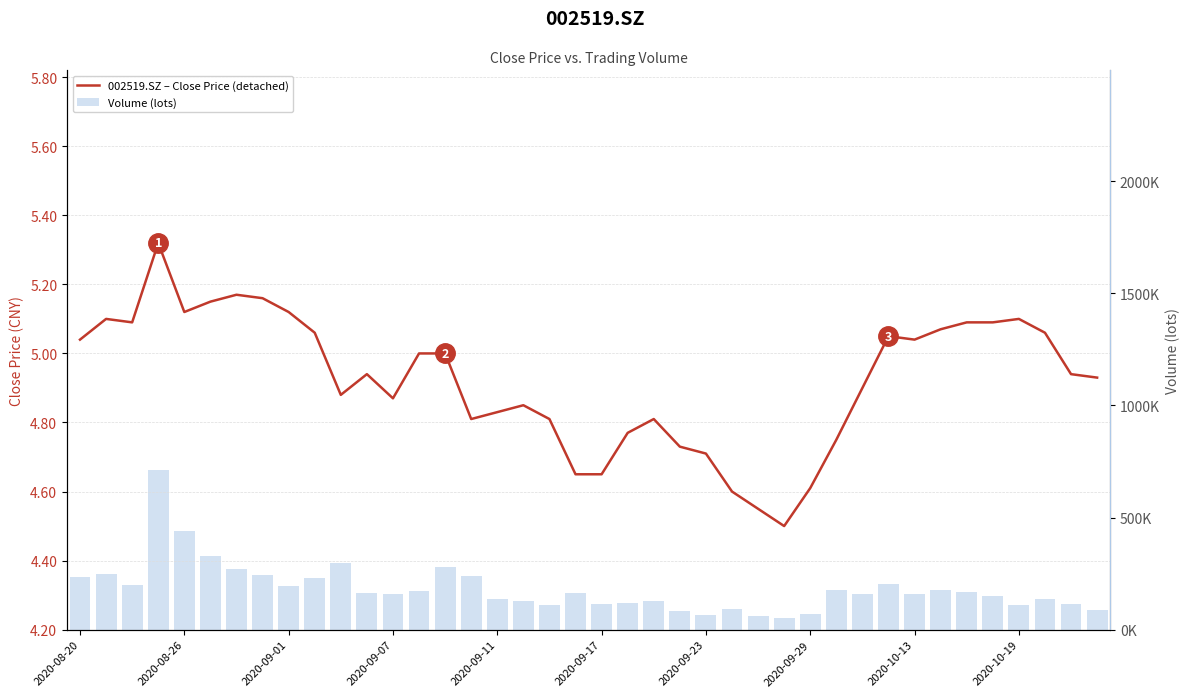

Reading left to right, transcribe all the data shown in this chart.

002519.SZ – Close Price (detached): 5.0	5.1	5.1	5.3	5.1	5.2	5.2	5.2	5.1	5.1	4.9	4.9	4.9	5.0	5.0	4.8	4.8	4.8	4.8	4.7	4.7	4.8	4.8	4.7	4.7	4.6	4.5	4.5	4.6	4.8	4.9	5.0	5.0	5.1	5.1	5.1	5.1	5.1	4.9	4.9
Volume (lots): 236005.1	248370.0	200004.0	712697.7	440048.6	328106.9	270213.0	245424.9	194768.6	229046.8	298392.1	164611.3	161034.3	173504.8	279479.8	237143.1	136803.7	126417.3	111636.6	163138.2	113865.8	118995.5	129488.4	83203.8	64688.0	91709.0	58897.6	52887.2	68106.9	176800.9	161139.6	202073.1	160080.1	178443.0	168895.0	148857.5	107760.0	138090.8	114493.4	87700.1